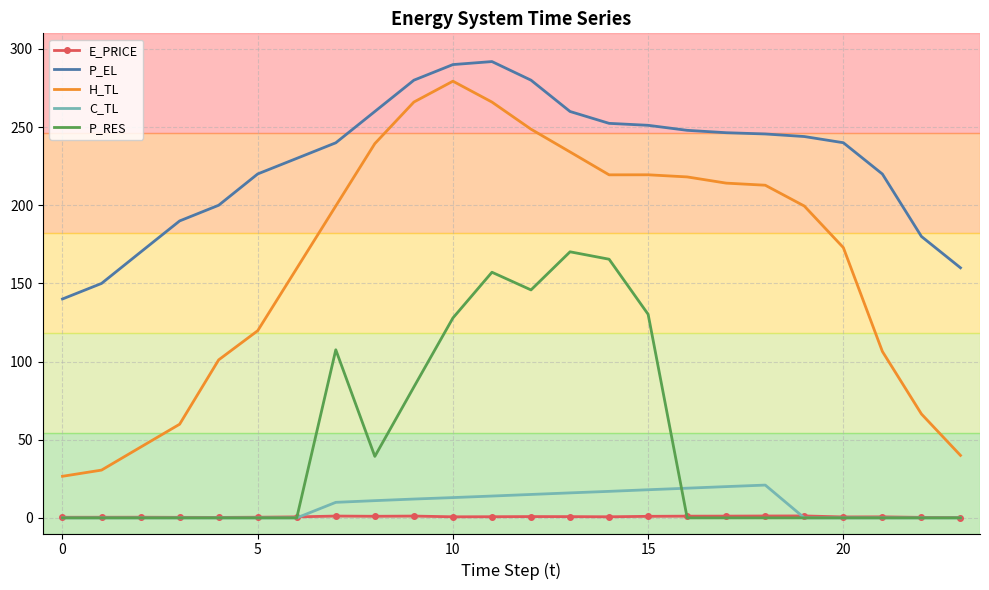

True or false: H_TL and P_EL intersect in this chart.

False